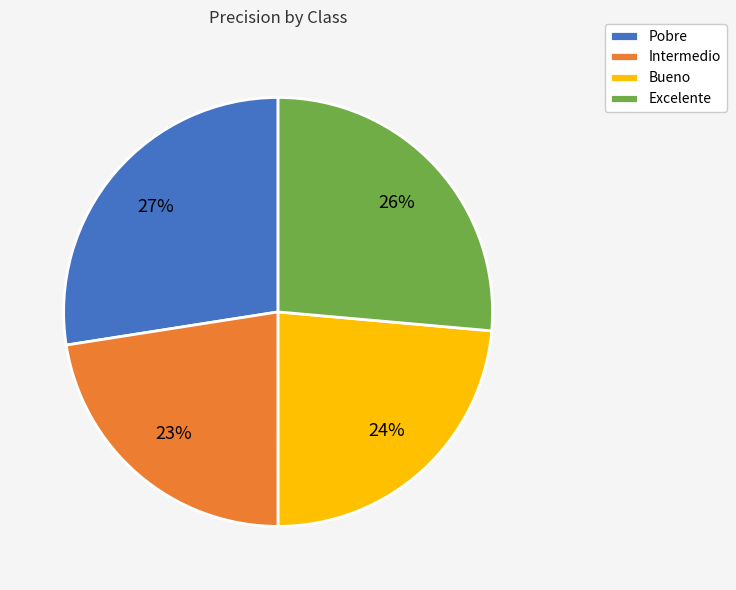

Which has a higher value, Excelente or Bueno?

Excelente